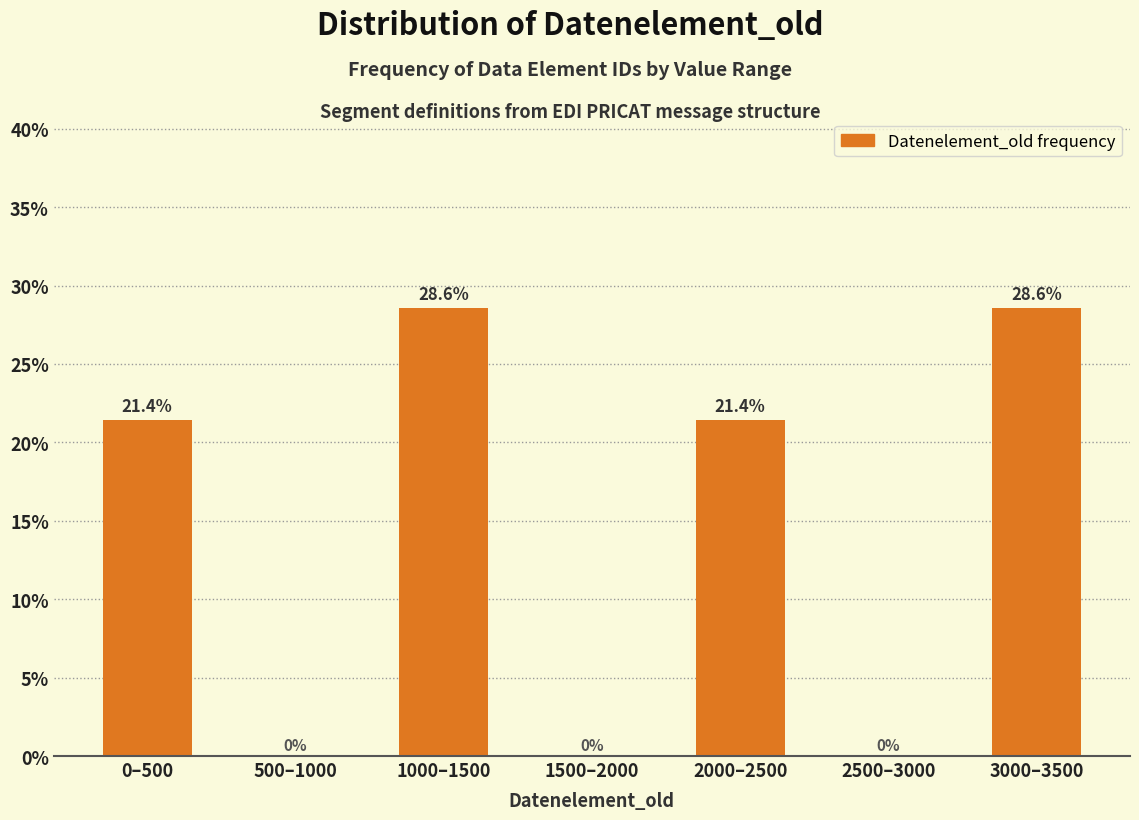

Reading right to left, transcribe all the data shown in this chart.

3000–3500=28.6	2500–3000=0.0	2000–2500=21.4	1500–2000=0.0	1000–1500=28.6	500–1000=0.0	0–500=21.4